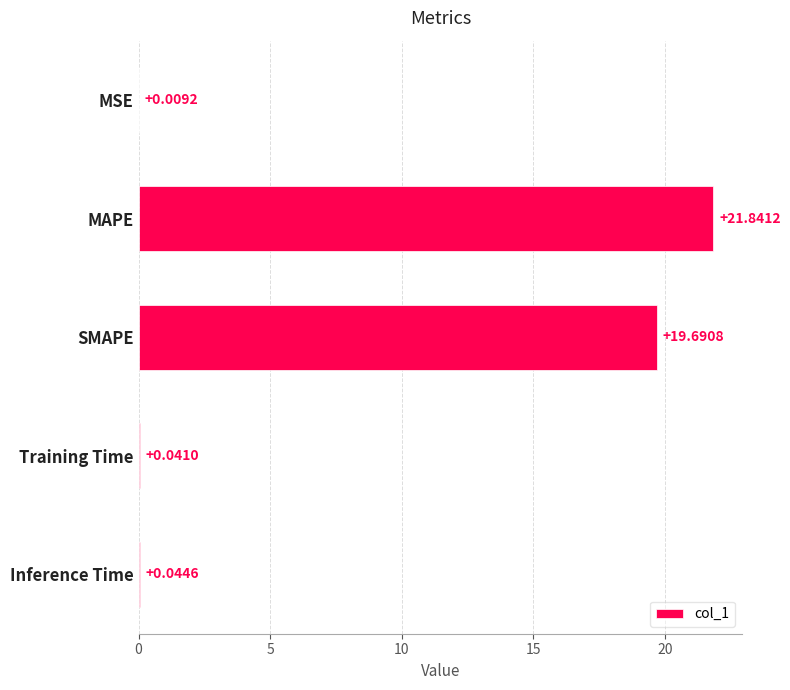

Which category has the highest value across all series?

MAPE